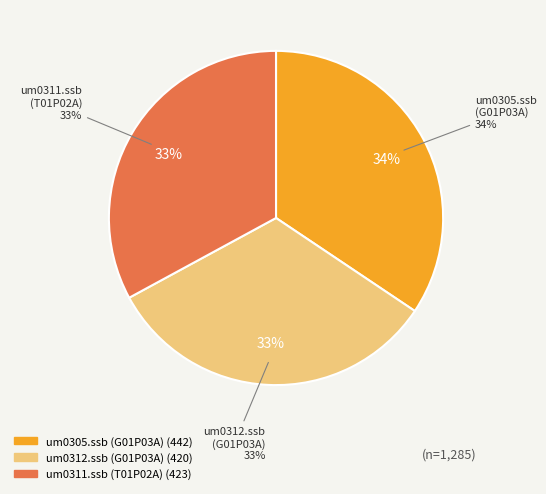

Is it true that SCRIPT/G01P03A/um0305.ssb is 42% of the pie?

False